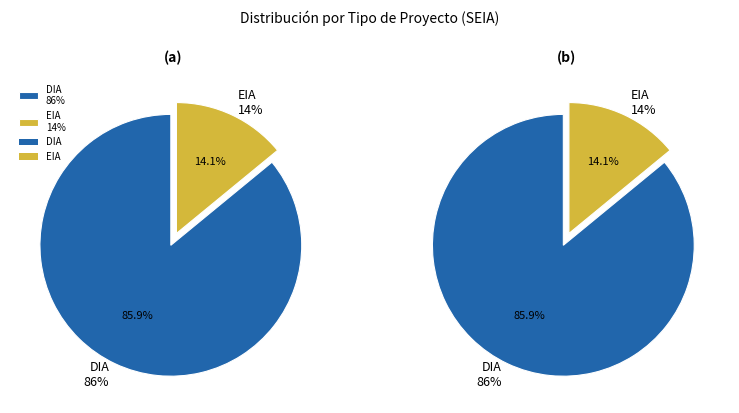

Is it true that DIA is 86% of the pie?

True